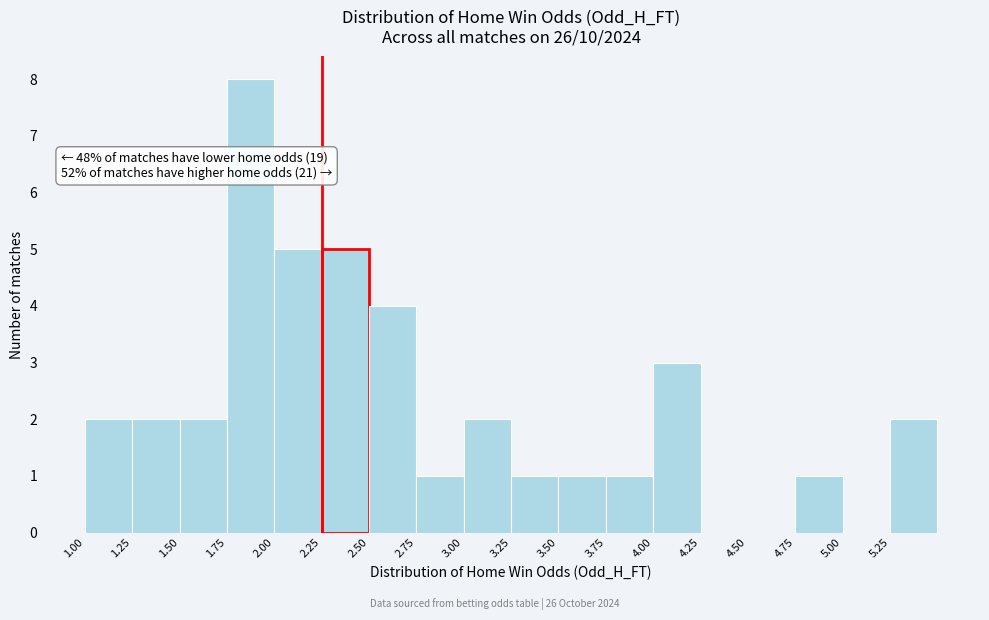

Over which range of the x-axis is the bar tallest?

1.75 to 2.00